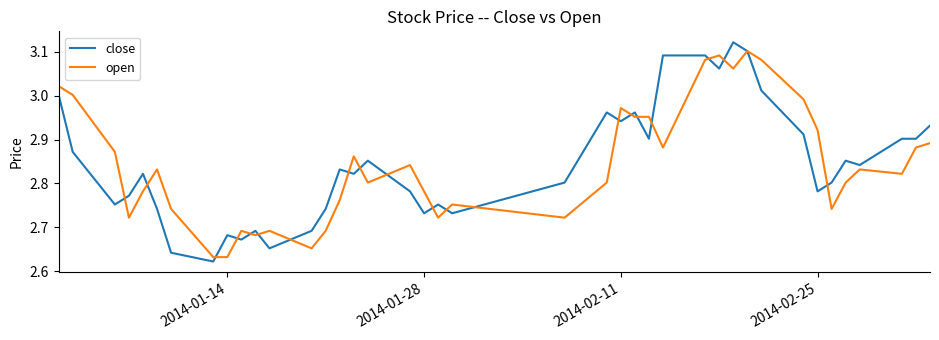

How many intersections are there between close and open?

20